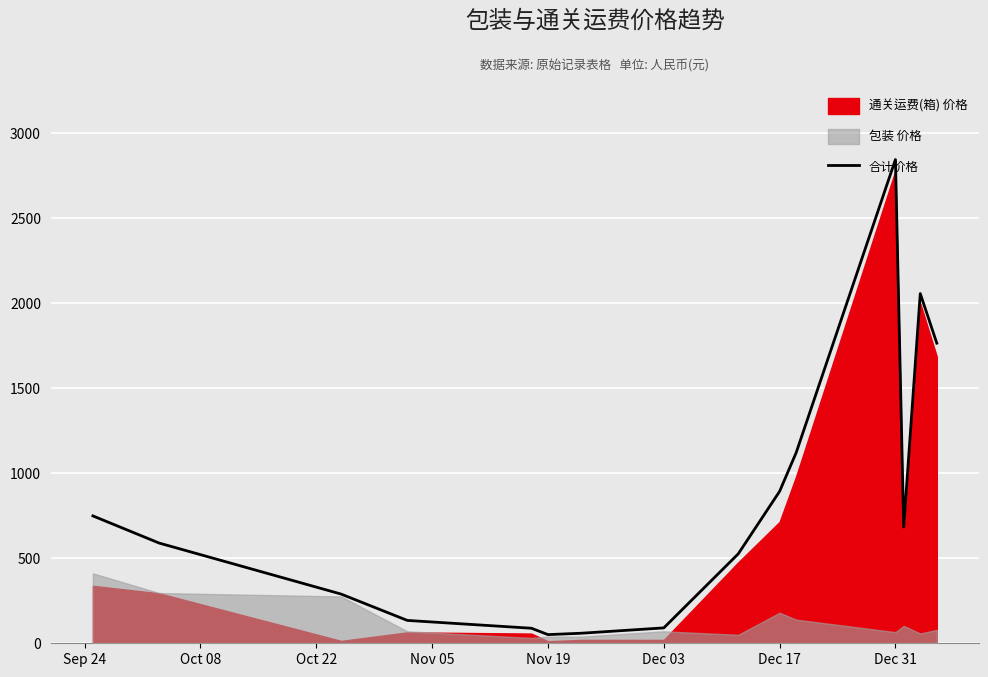

How many points are lower than both their immediate neighbors (excluding endpoints)?

2